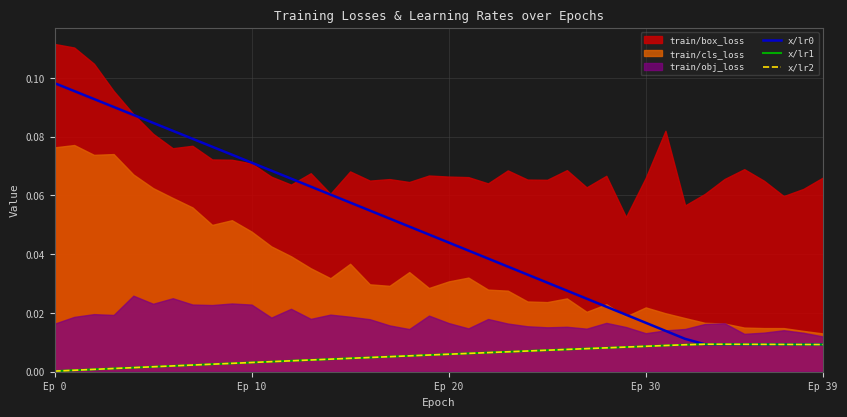

What position from the right is 23?

17